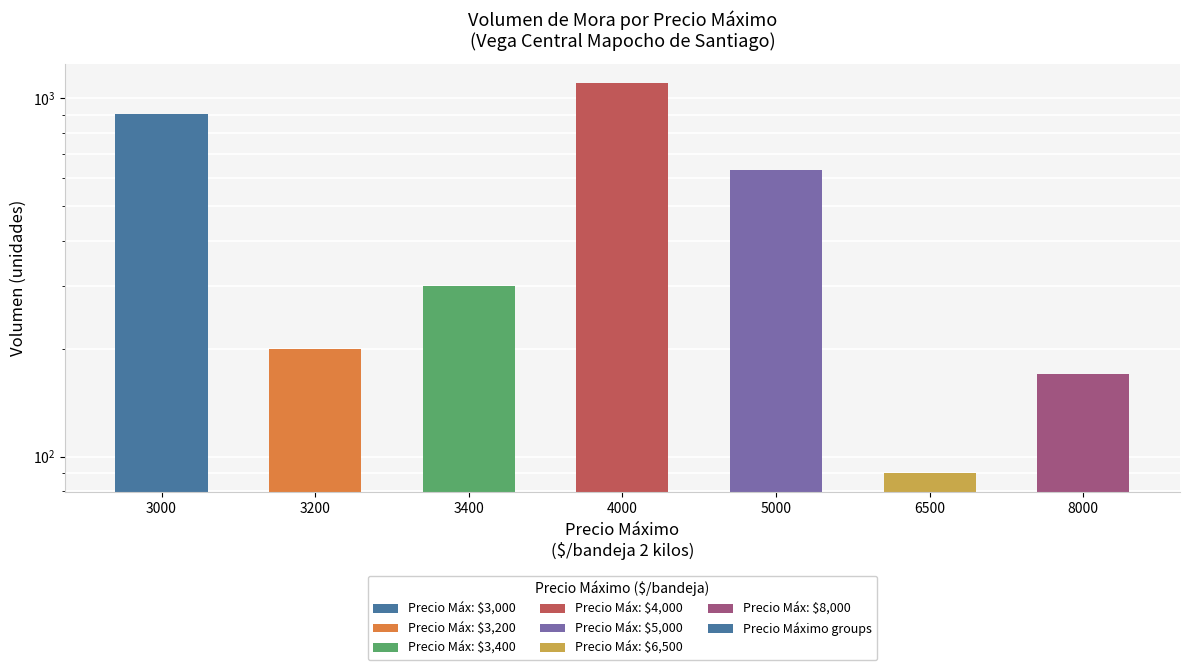

Reading right to left, what are all the values shown in this chart?

8000=170	6500=90	5000=630	4000=1100	3400=300	3200=200	3000=905